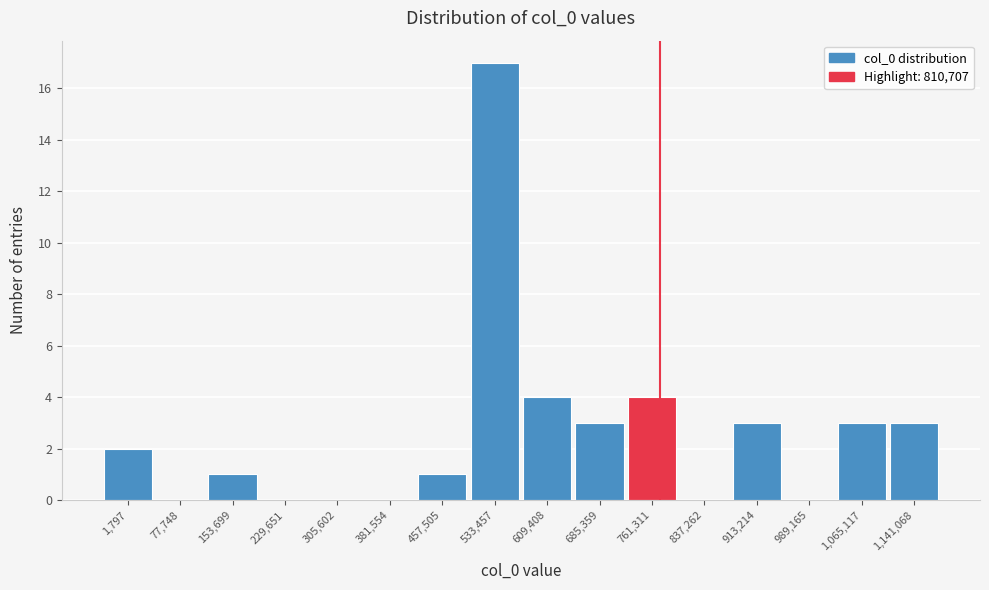

Which category has the highest value across all series?

533,457